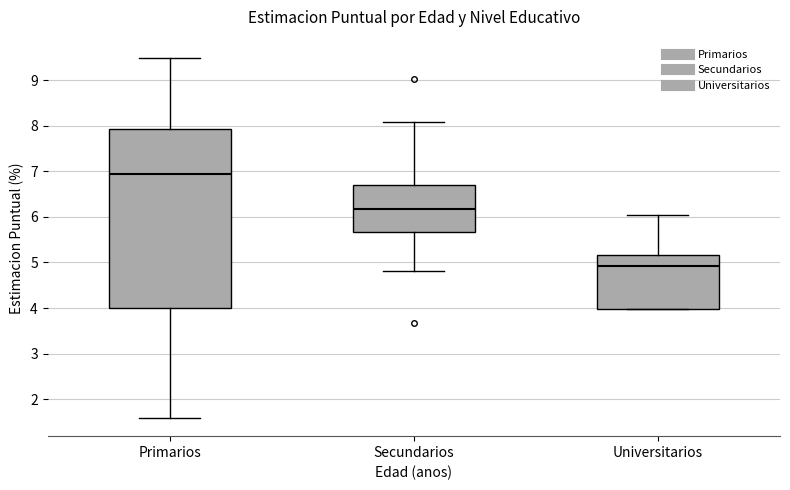

Where does the lower whisker of the box for Secundarios end on the y-axis? The values are not printed on the chart, so give them approximately, as read against the axis.

4.8